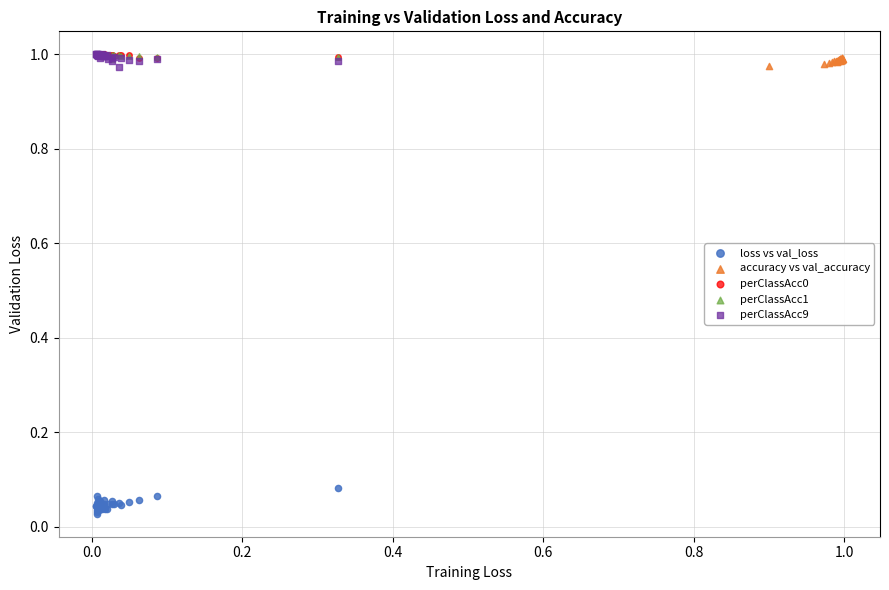

Which series contains the lowest Y value?

loss vs val_loss